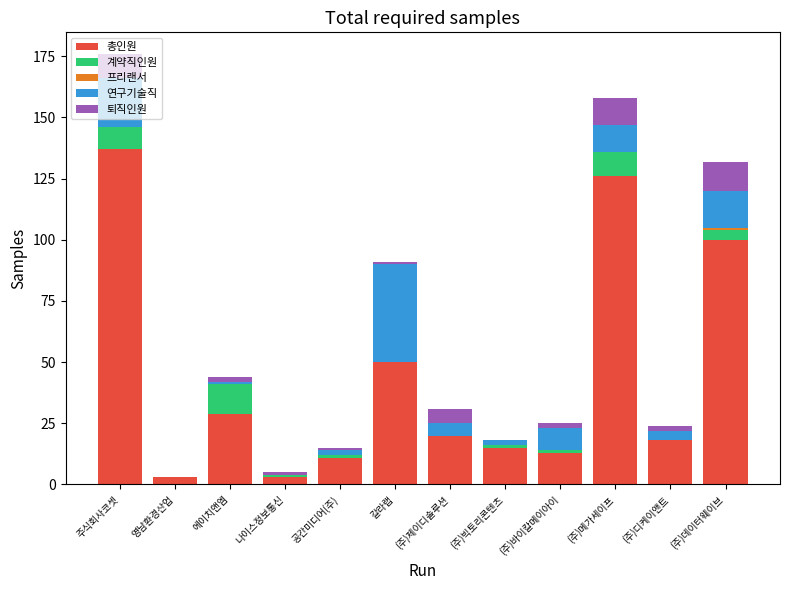

The value of 총인원 at (주)데이터웨이브 is 100. True or false?

True